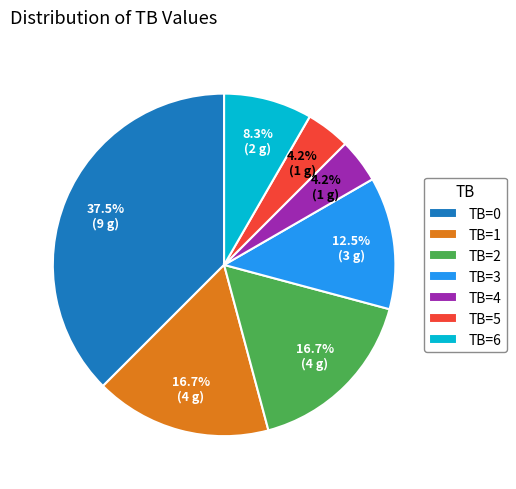

What percentage is the TB=1 slice, to the nearest percent?

17%